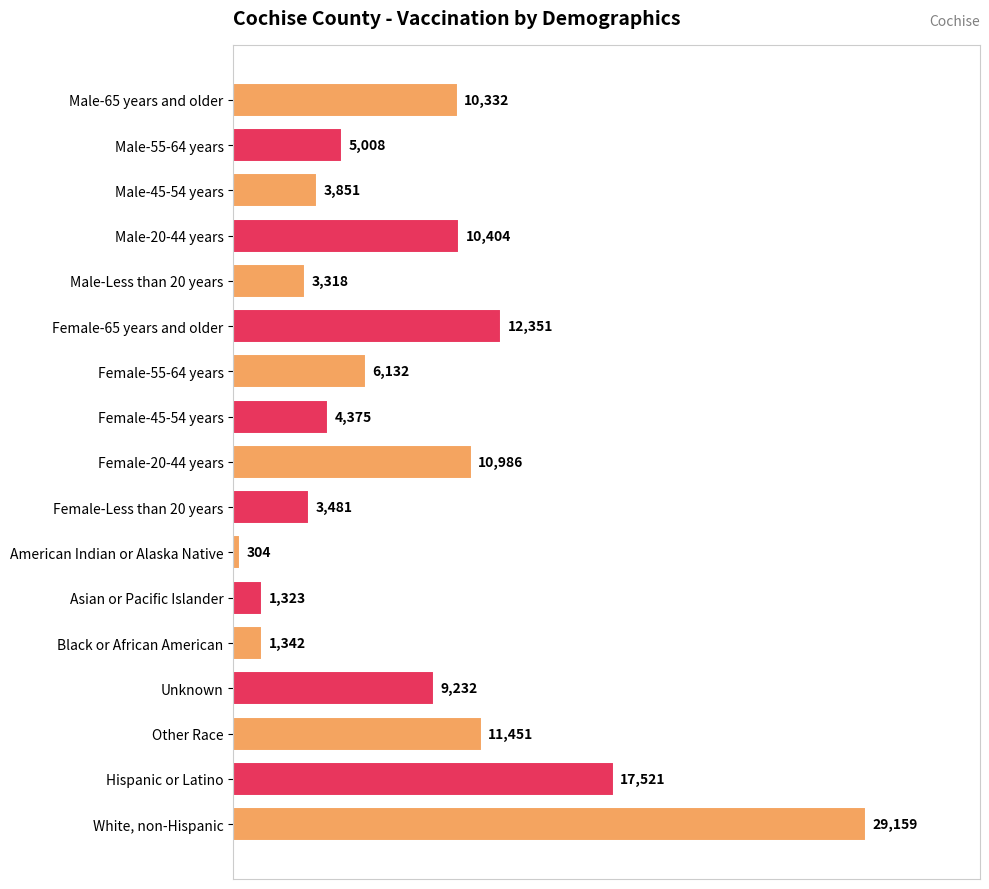

List the labels in order of value, largest first.

White, non-Hispanic, Hispanic or Latino, Female-65 years and older, Other Race, Female-20-44 years, Male-20-44 years, Male-65 years and older, Unknown, Female-55-64 years, Male-55-64 years, Female-45-54 years, Male-45-54 years, Female-Less than 20 years, Male-Less than 20 years, Black or African American, Asian or Pacific Islander, American Indian or Alaska Native